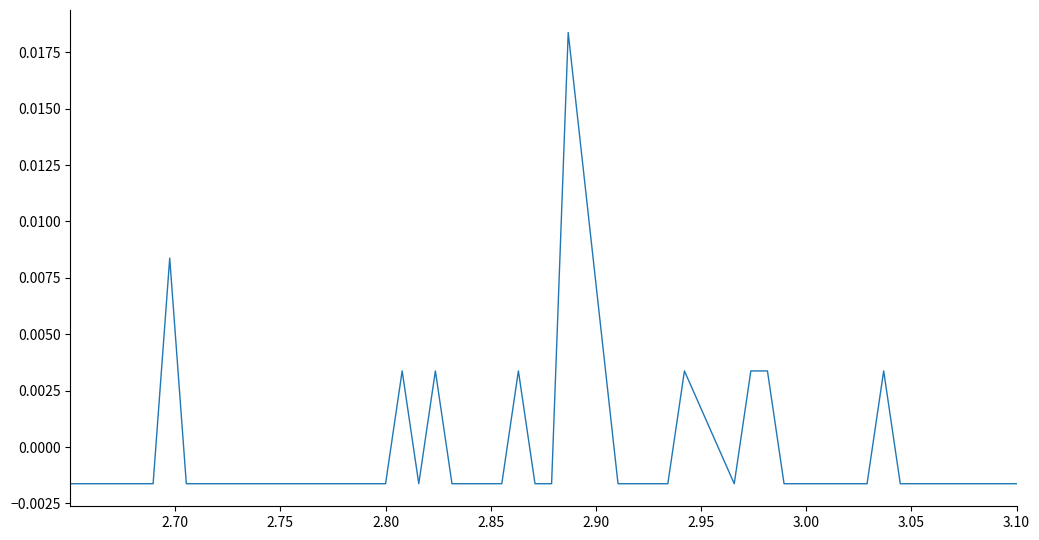

How many values are below zero?

31